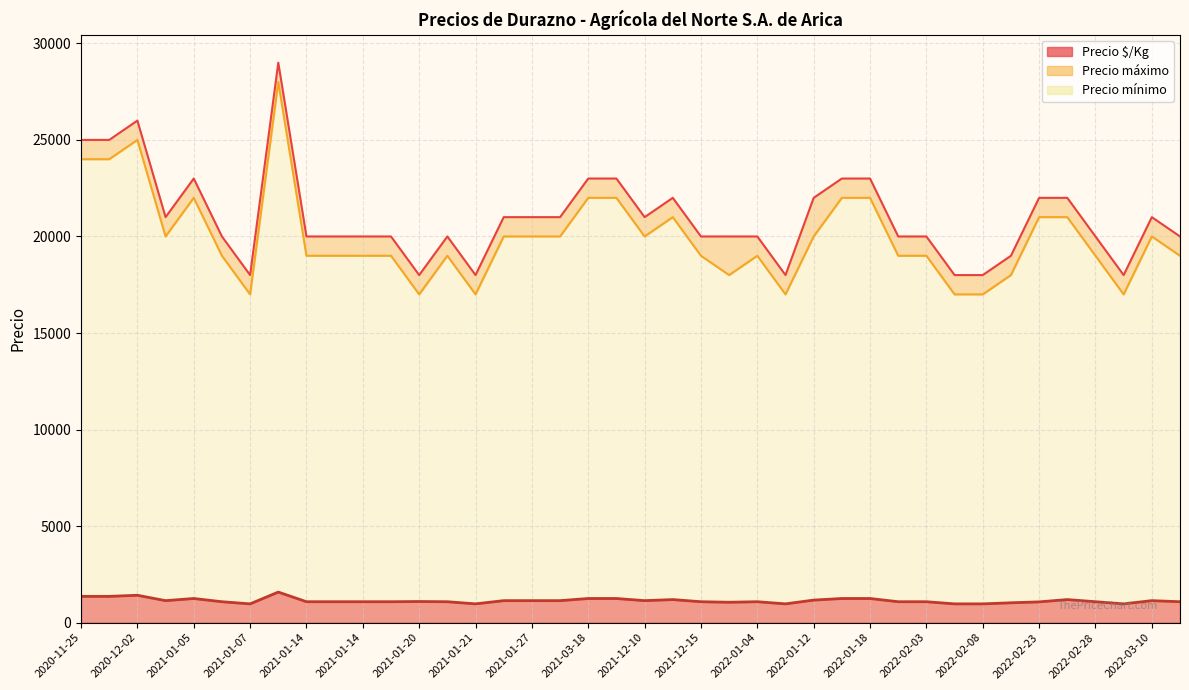

At 2020-11-25, list the series in order from largest to smallest.

Precio máximo, Precio mínimo, Precio $/Kg